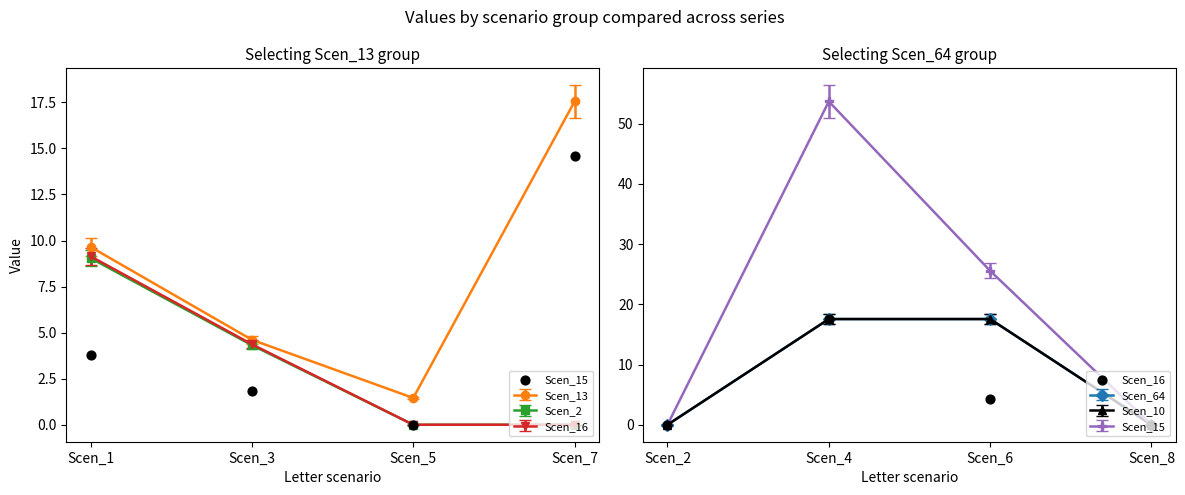

Which series has the largest Y range (max minus min)?

Scen_16